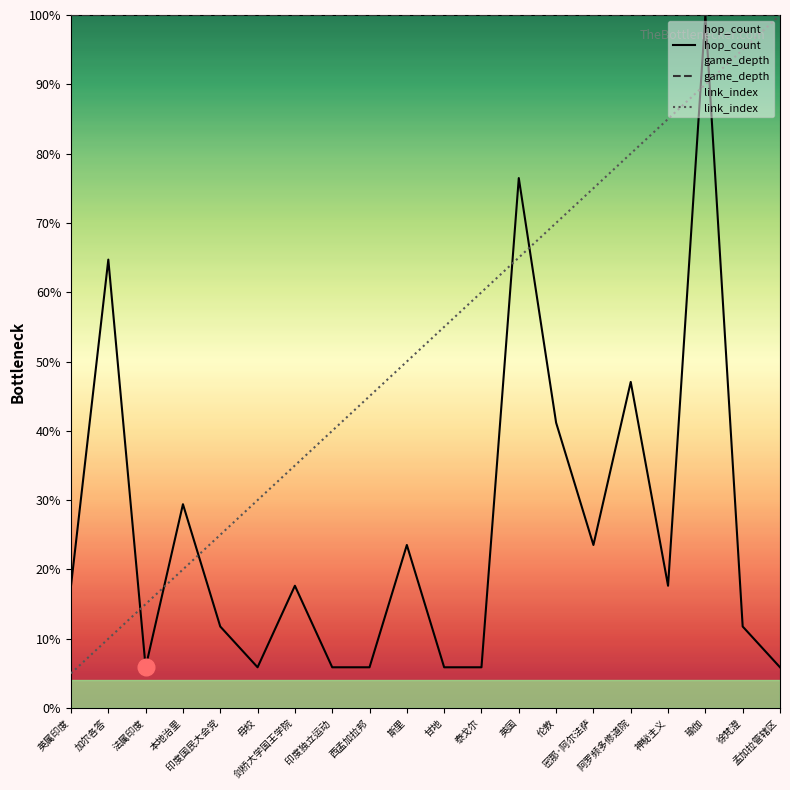

What is the minimum value shown in the chart?

5.0